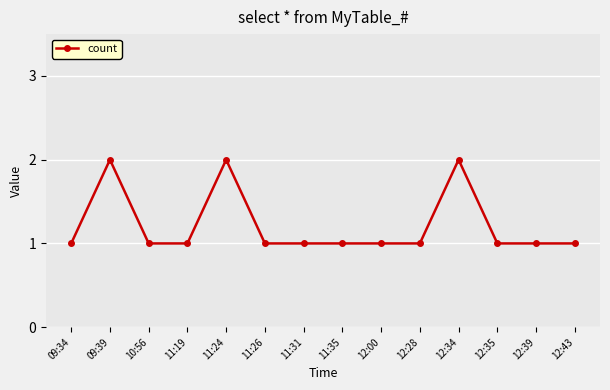

What is the approximate value at 11:31?

1